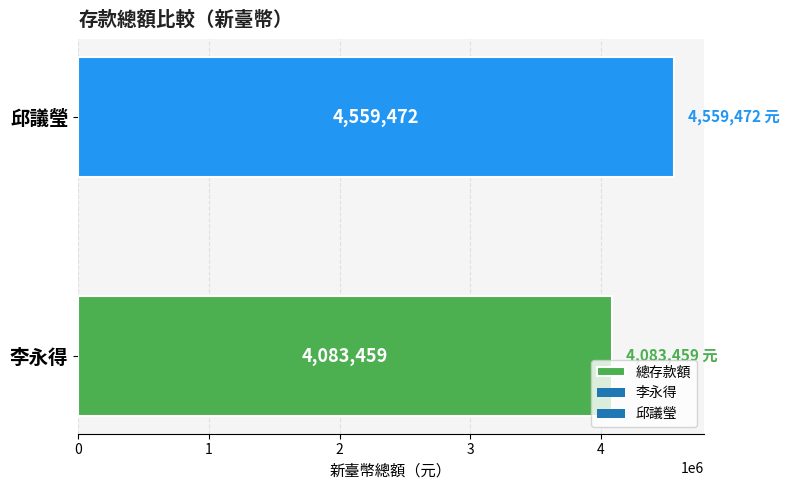

What is the ratio of the value at 邱議瑩 to the value at 李永得?

1.1